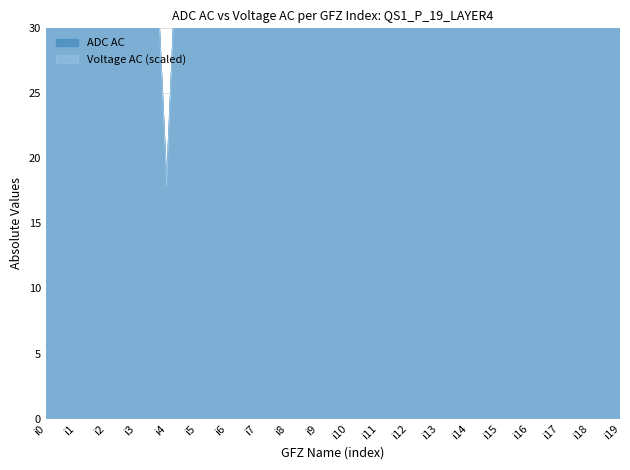

How many data points in Voltage AC are less than 76?

10